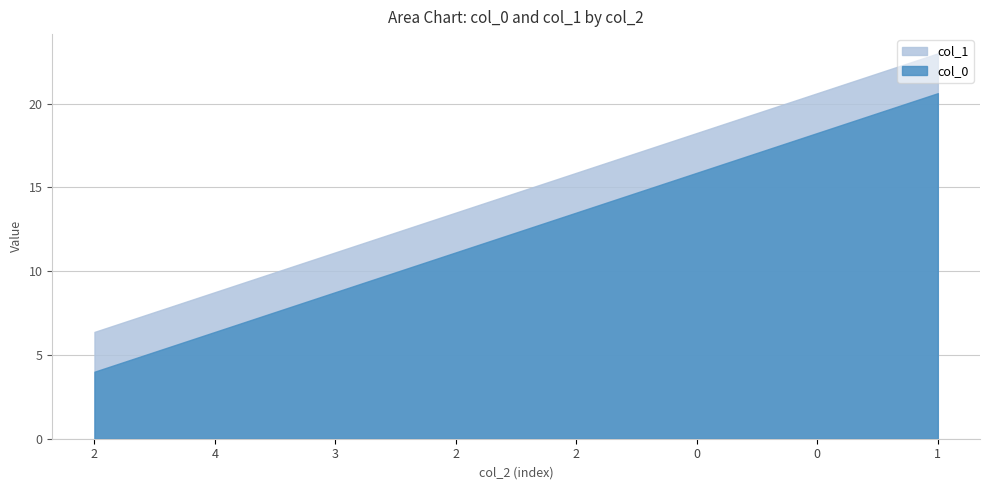

What is the total value across all series at 2?

10.4